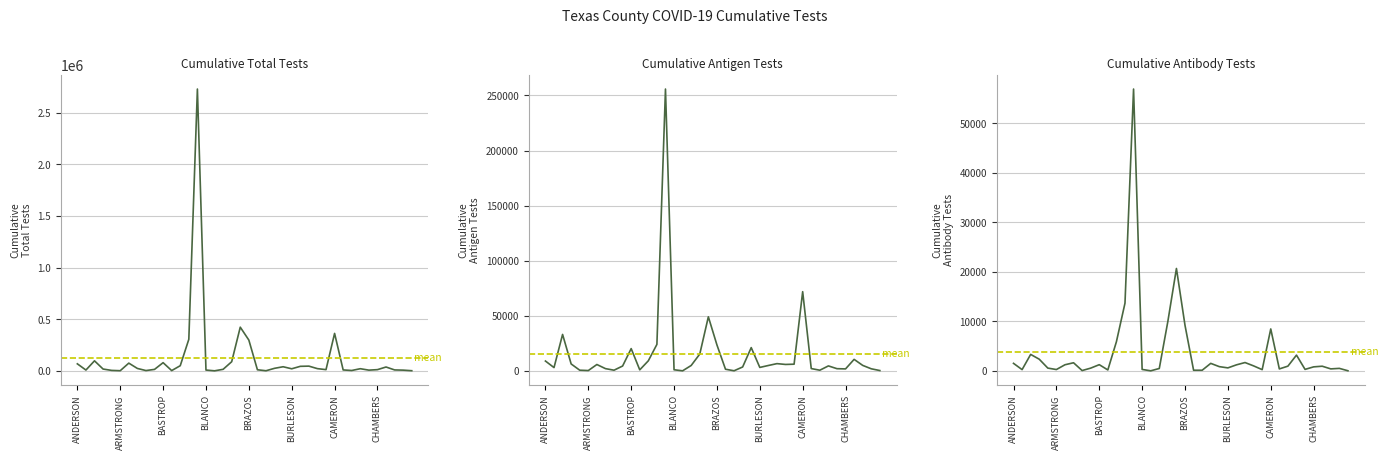

Reading left to right, extract all data points from this chart.

Cumulative Total Tests: 67791	7635	97013	17375	4185	1283	74582	23158	2668	13943	79086	2360	49666	305262	2727971	7495	214	14695	88311	422721	297768	10265	885	24470	39538	19851	43608	45598	21217	11635	362280	8667	3375	20559	6662	11566	37047	8722	6724	1227
Cumulative Antigen Tests: 8936	2992	33086	6283	610	300	5779	2044	616	4407	20216	934	9156	24053	255869	1003	59	4918	15279	49087	23585	1491	103	3550	21134	3134	4895	6571	5839	6071	71901	2100	603	4509	1990	1798	10455	4981	1891	303
Cumulative Antibody Tests: 1516	251	3321	2352	558	267	1231	1634	63	552	1248	186	5880	13662	56869	289	10	481	9980	20660	9188	127	126	1512	852	600	1215	1678	1003	247	8458	392	951	3179	298	807	938	399	501	21